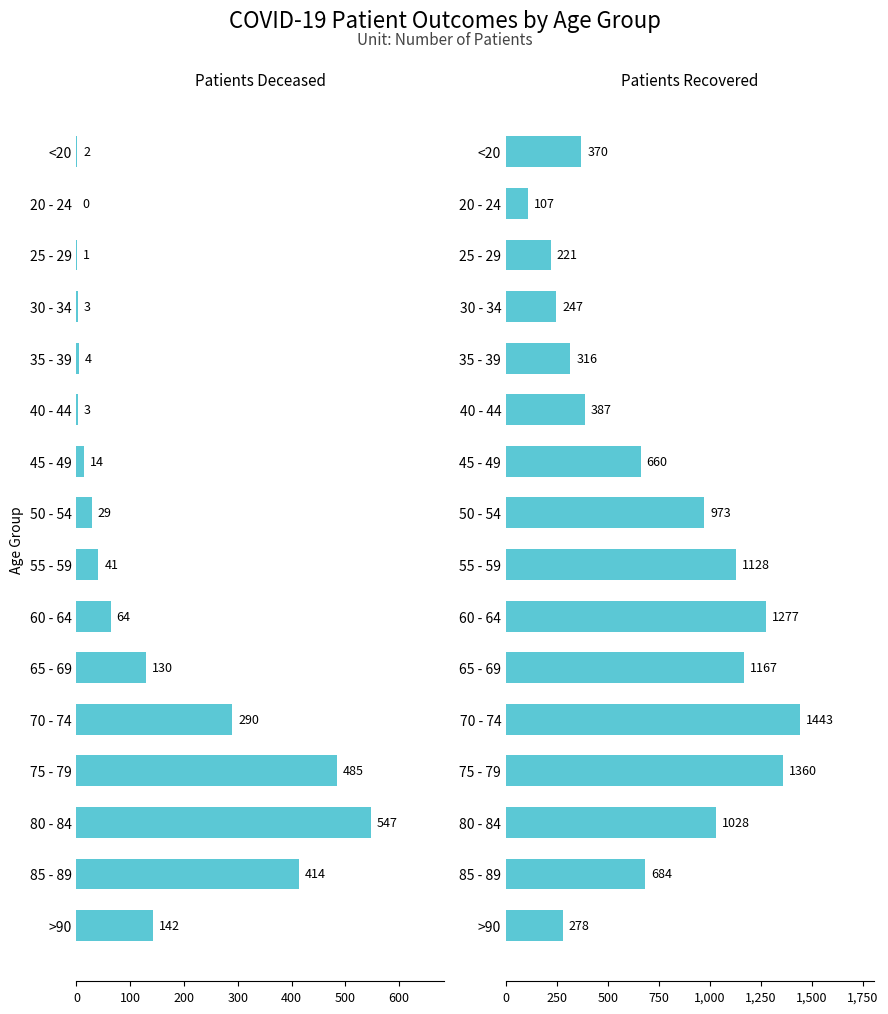

List the series in order of their overall mean, lowest first.

patients_deceased, patients_recovered